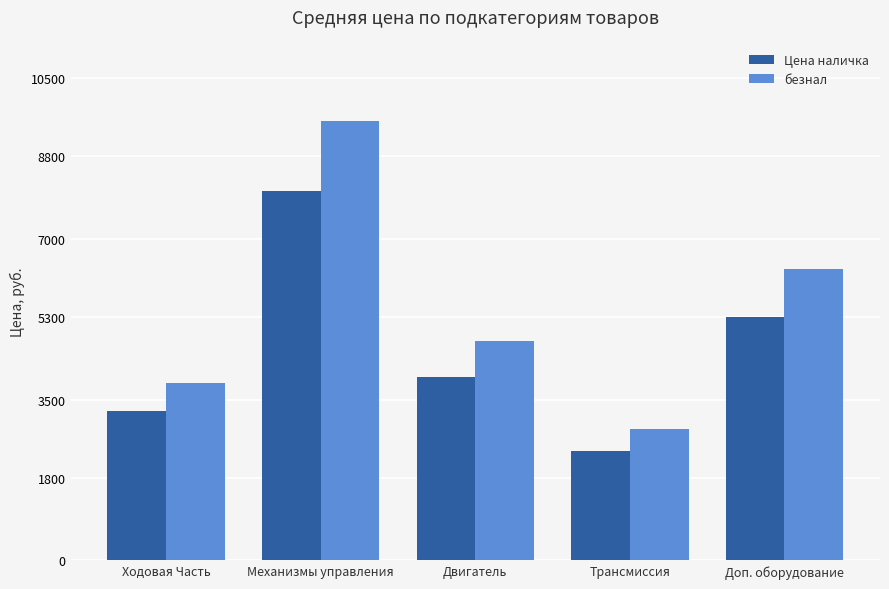

What is the difference between the highest and lowest values at Трансмиссия?

470